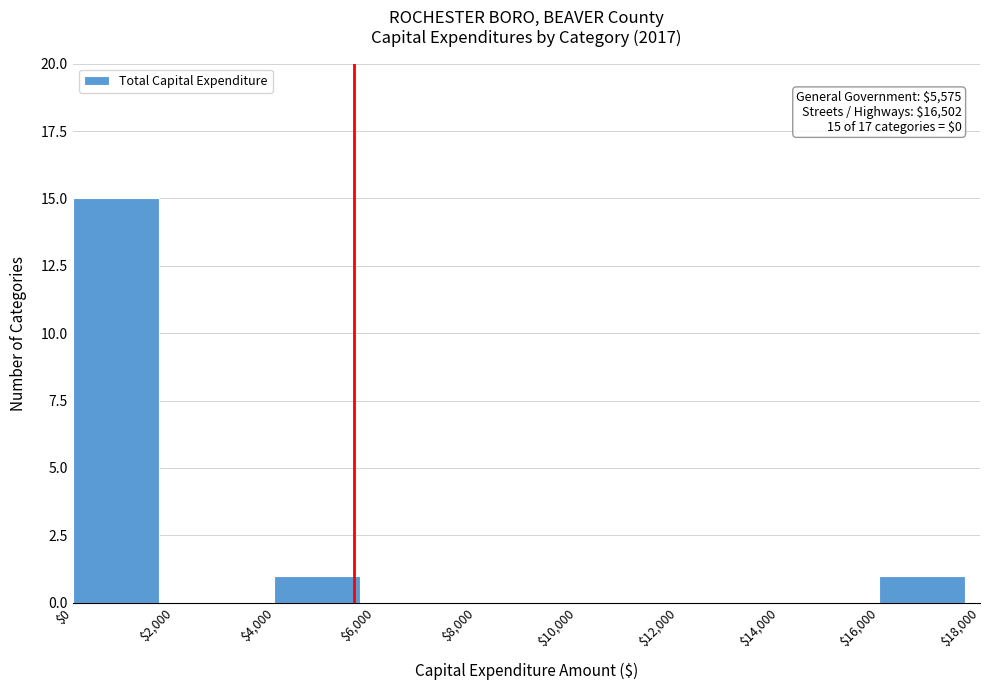

Over which range of the x-axis is the bar tallest?

$0 to $2,000